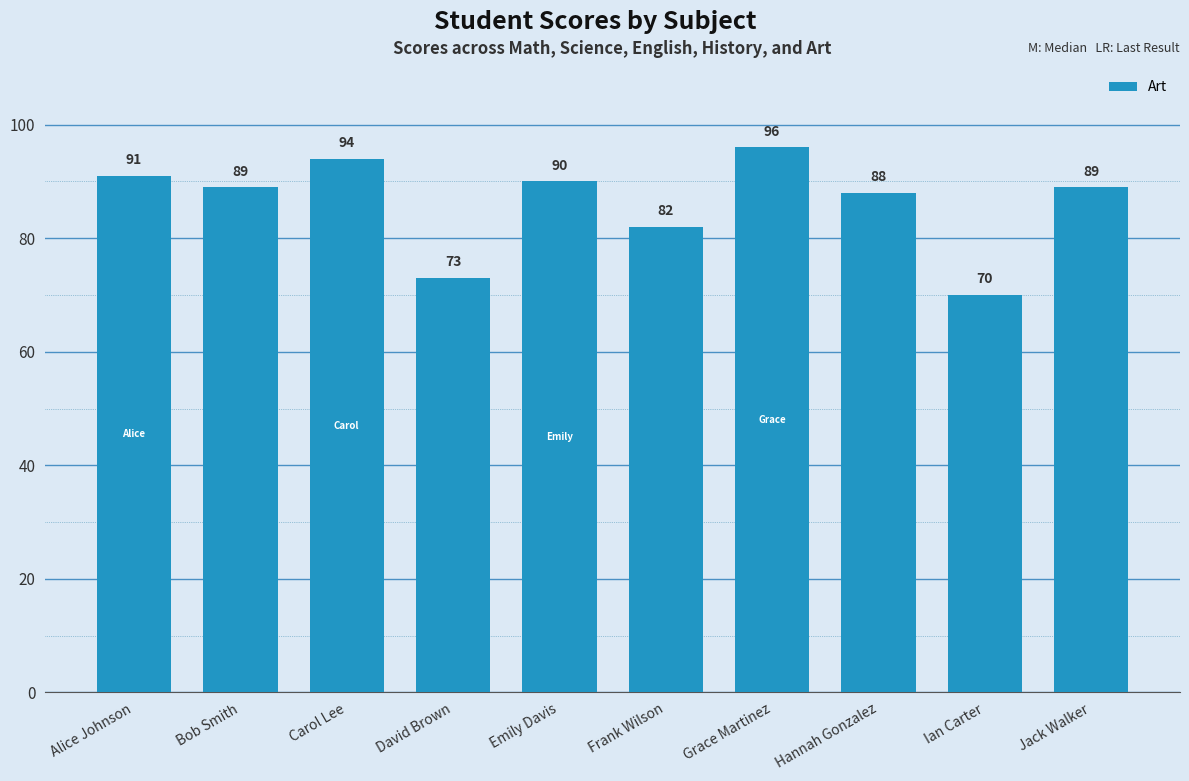

What is the value of the 9th bar from the left?

70